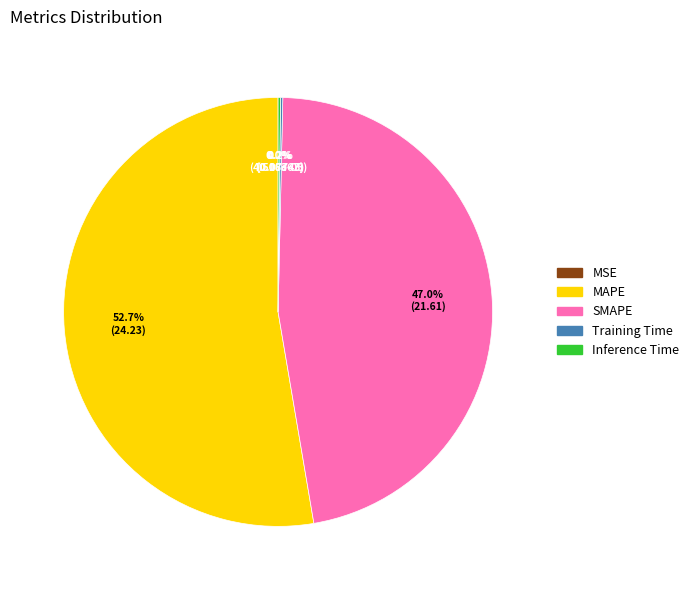

To the nearest percent, what percentage of the pie is MAPE?

53%